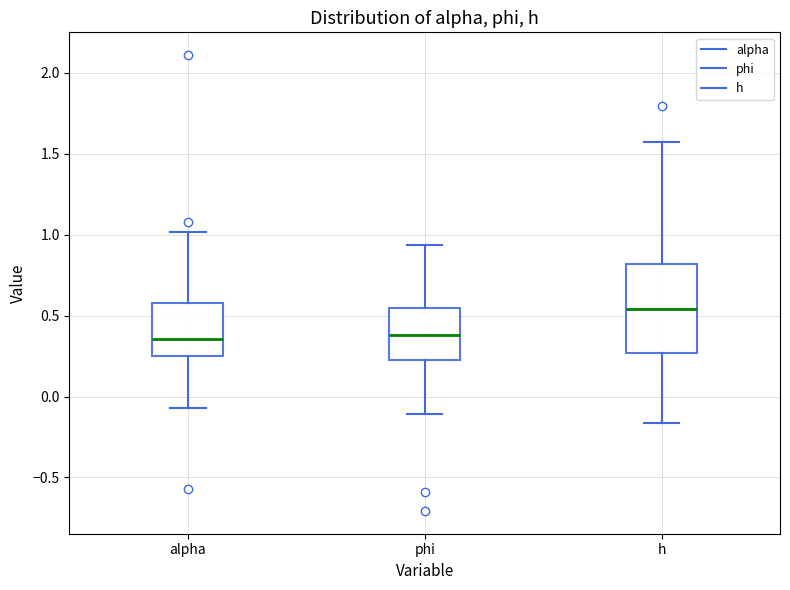

Which box has the highest median line?

h